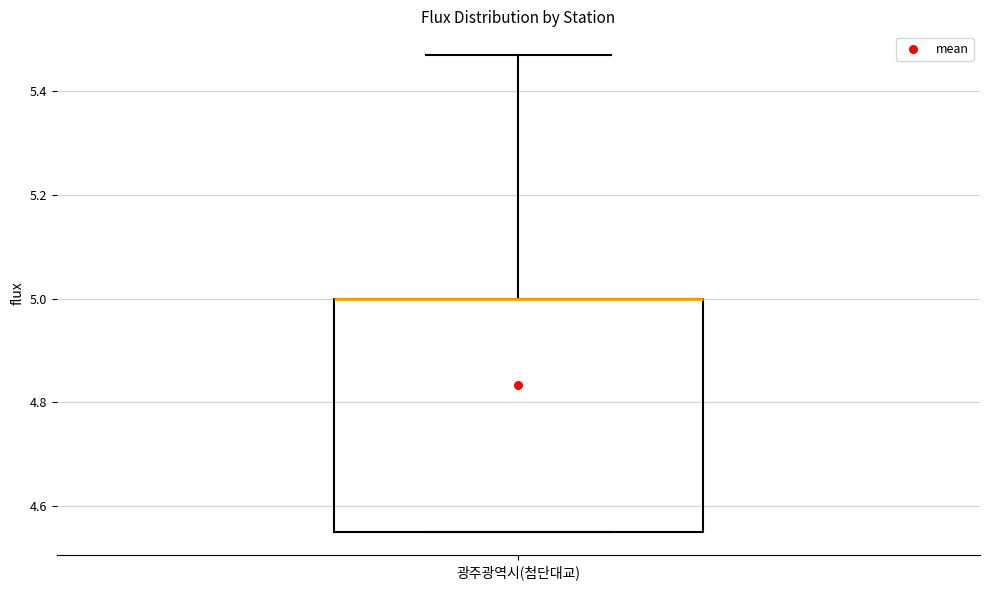

Read this box plot against the y-axis: the position of the median line, the range covered by the box, and the ends of both whiskers. The values are not printed on the chart, so give them approximately, as read against the axis.

median 5.00 (drawn on the box's upper edge), box 4.56 to 5.00, whiskers 4.56 to 5.48